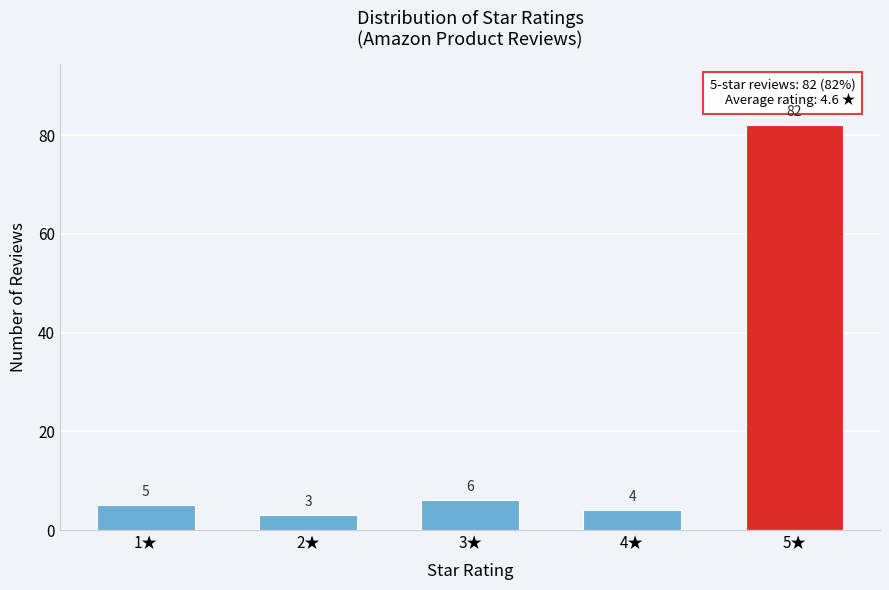

Reading right to left, extract all data points from this chart.

82	4	6	3	5